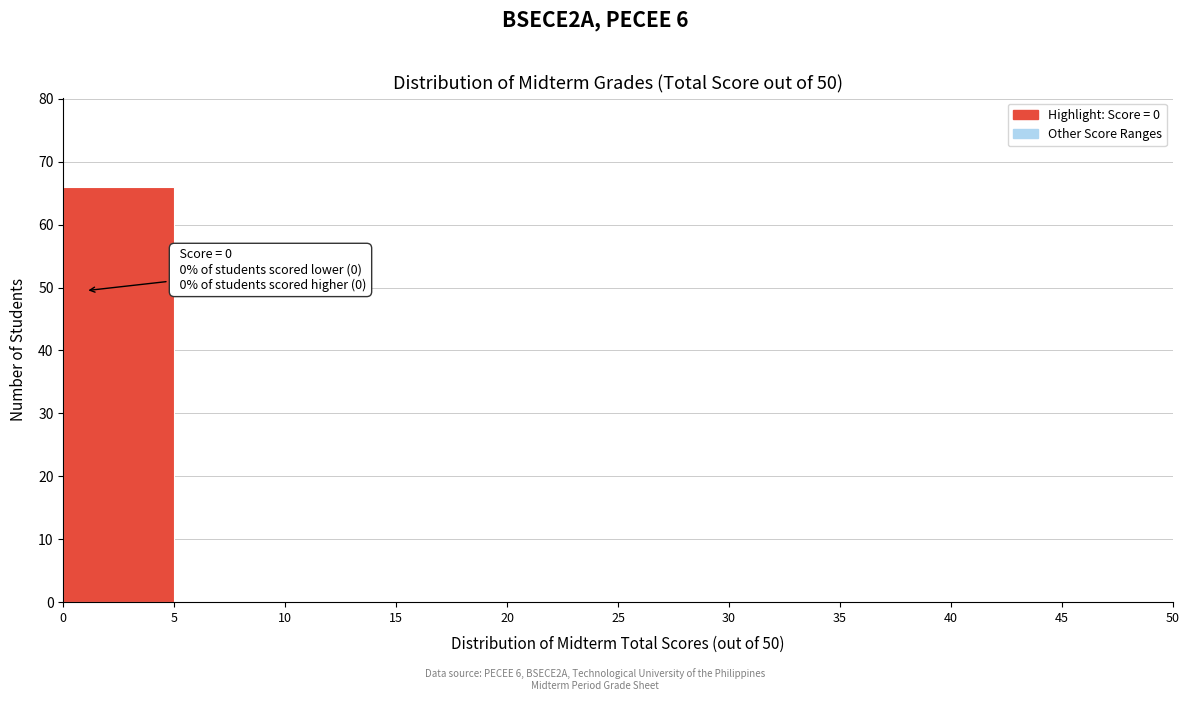

Over which range of the x-axis is the bar tallest?

0 to 5